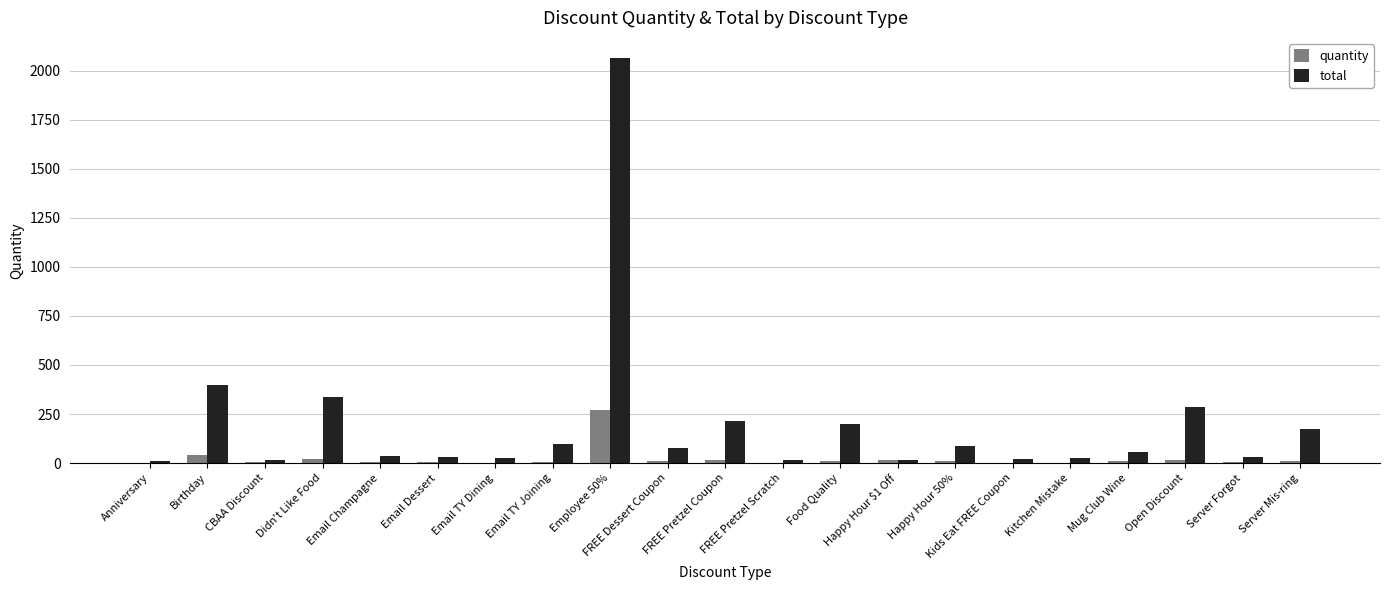

What is the highest value of the quantity series?

268.0